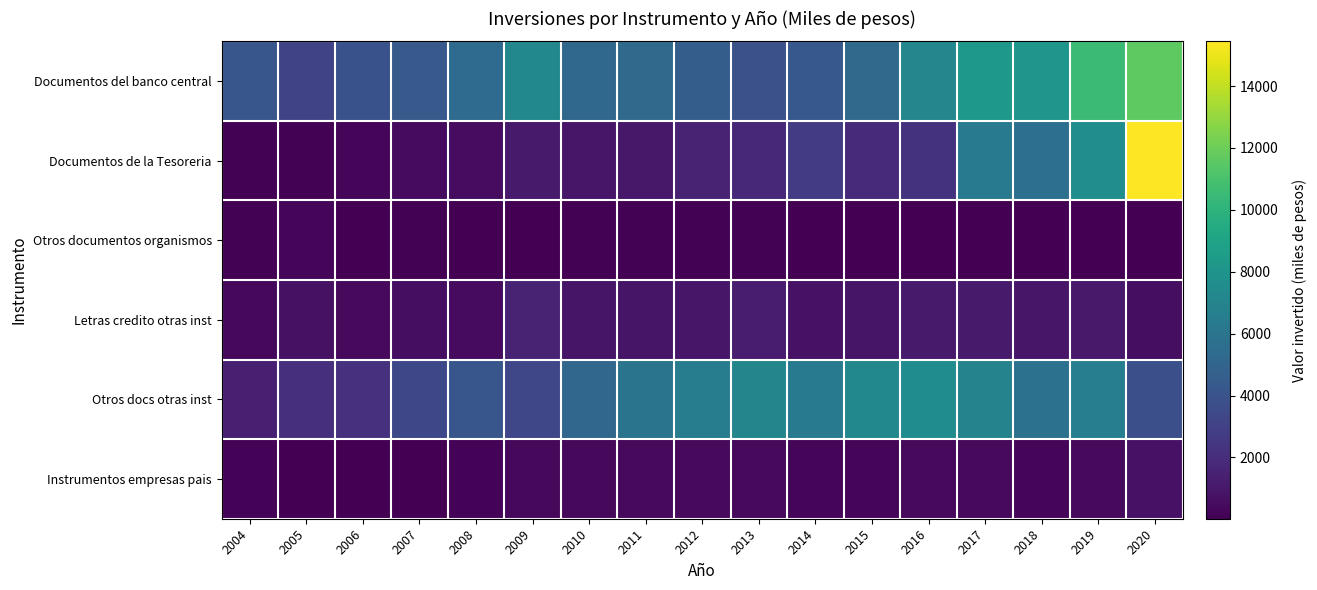

Between 2011 and 2018, which series saw the biggest shift?

Documentos de la Tesoreria